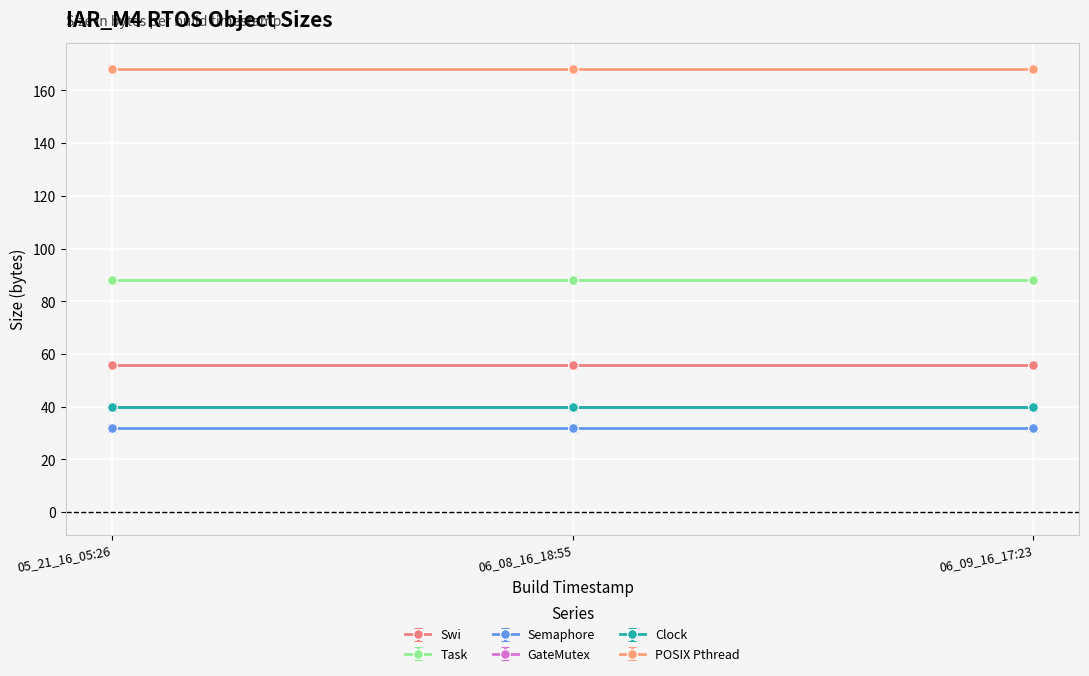

What is the spread (max minus min) of values at 06_09_16_17:23?

136